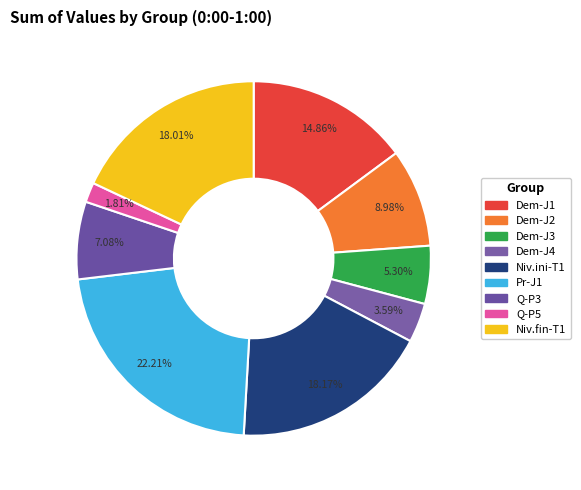

To the nearest percent, what is the average slice percentage?

11%